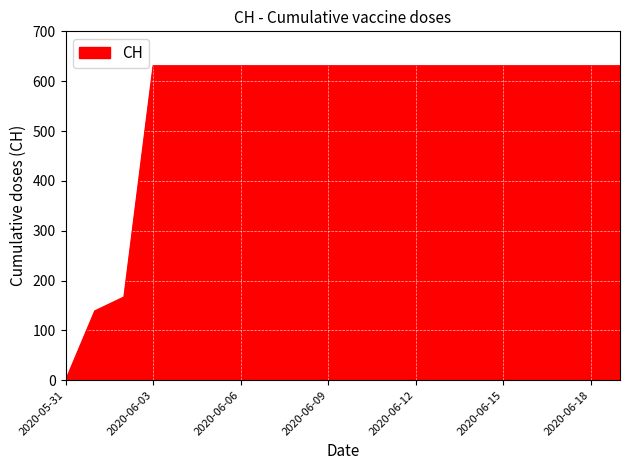

What is the greatest value displayed?

631